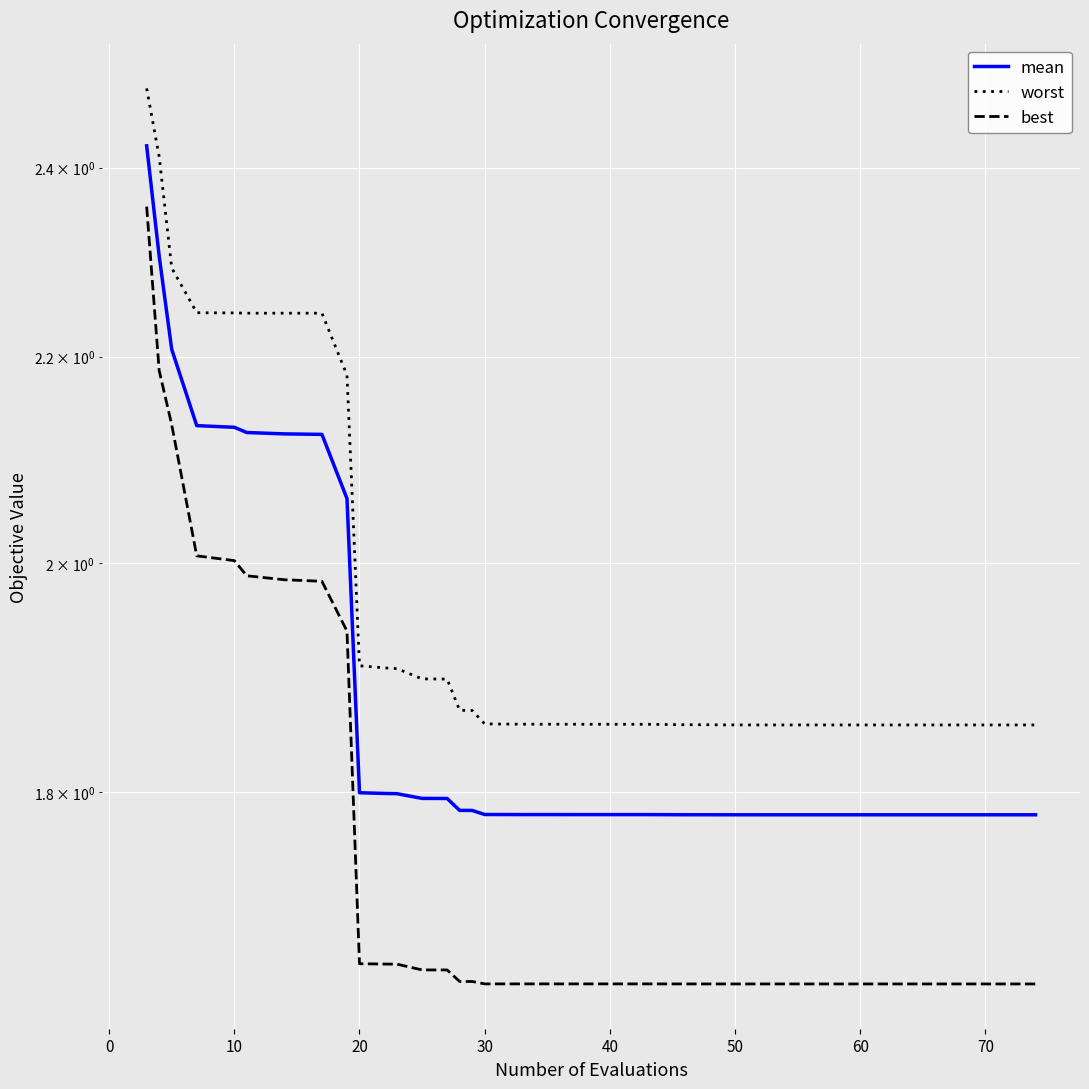

The mean series shows 2.8 at 32. True or false?

False